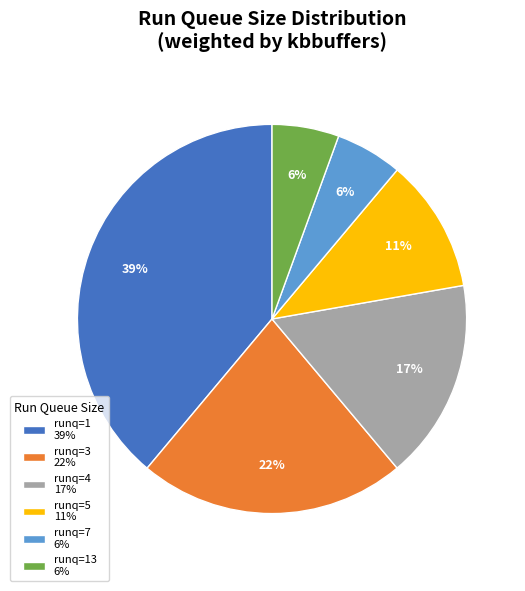

To the nearest percent, what percentage of the pie is runq=3 22%?

22%